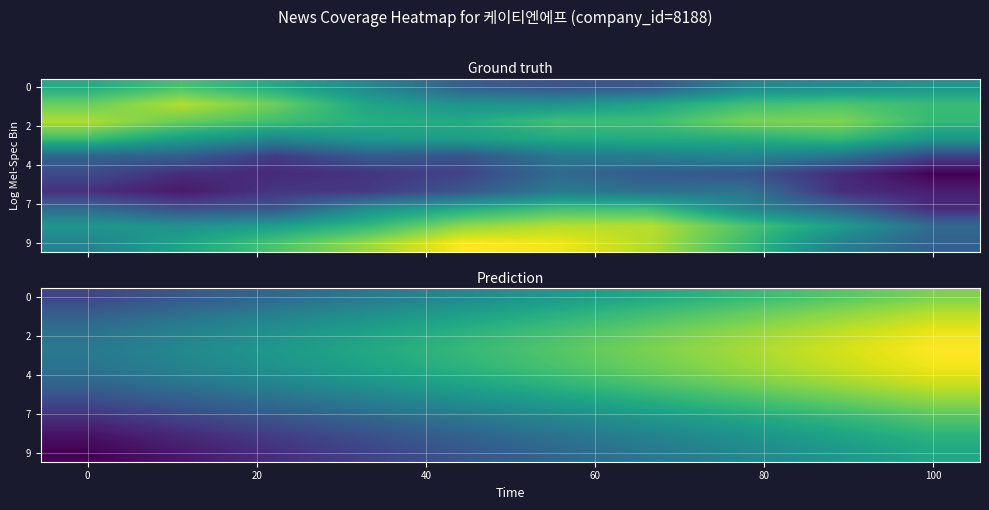

Which label corresponds to the largest value in the chart?

100